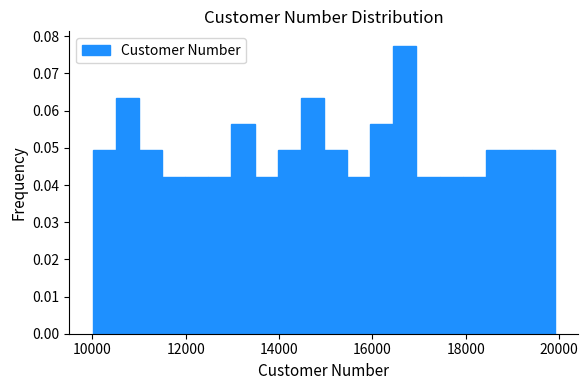

Around what value on the x-axis is the tallest bar? Give the approximate position of its centre, as read against the axis.

16600